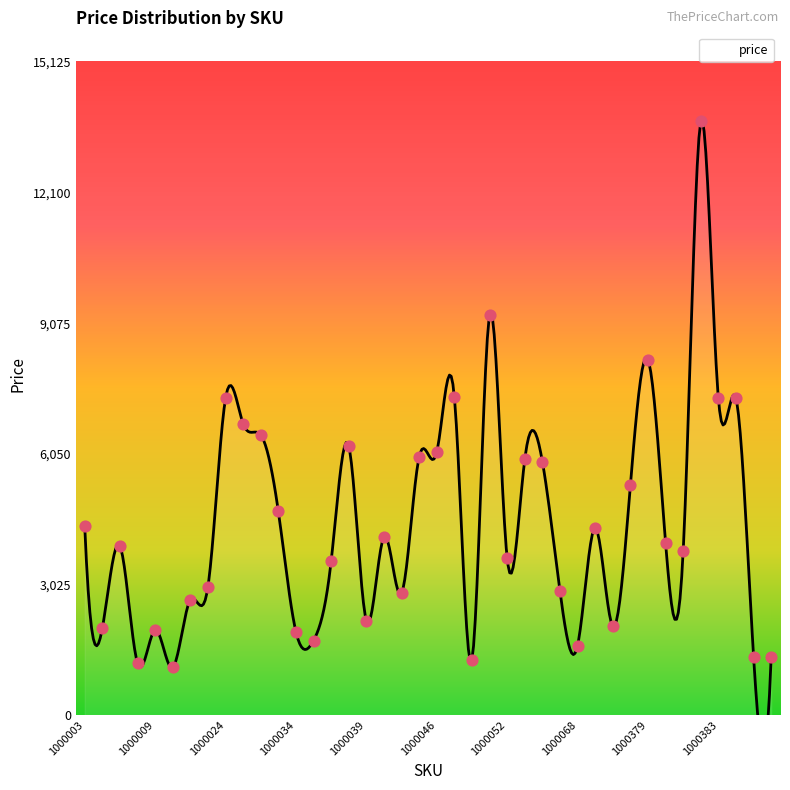

Which has a higher value, 1000068 or 1000003?

1000003